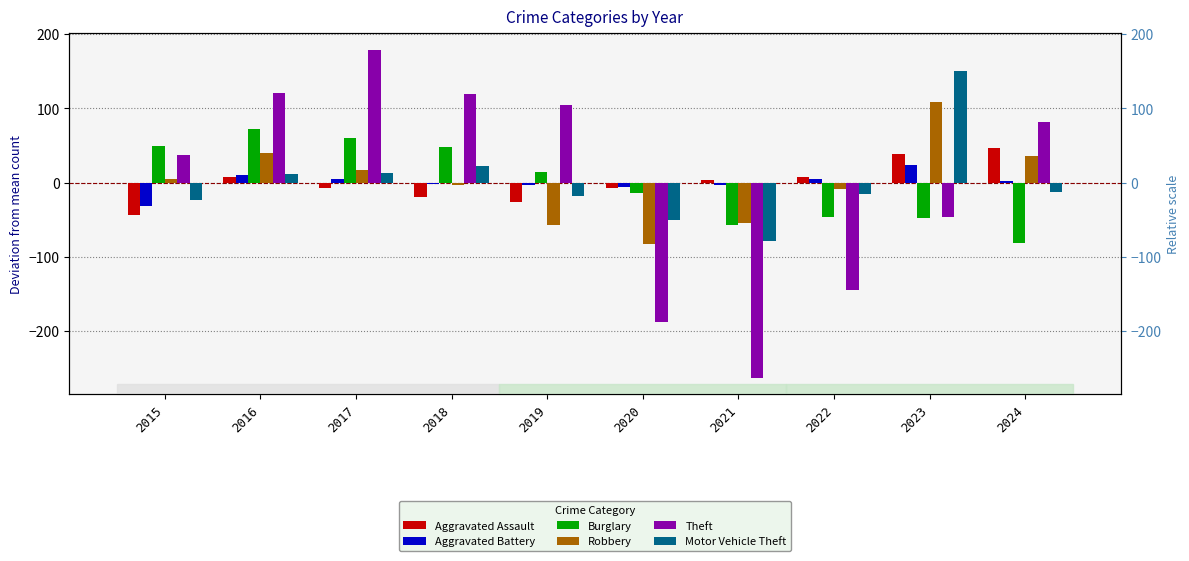

What is the value of the Motor Vehicle Theft bar at the 5th from the left?

-18.0